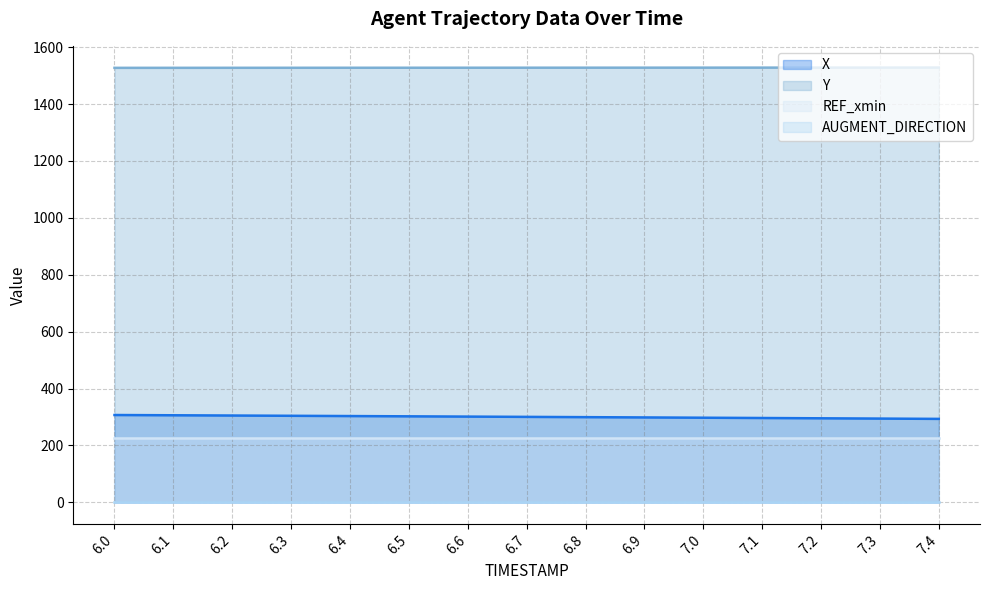

Is it true that Y equals 1528.0 at 7.2?

True